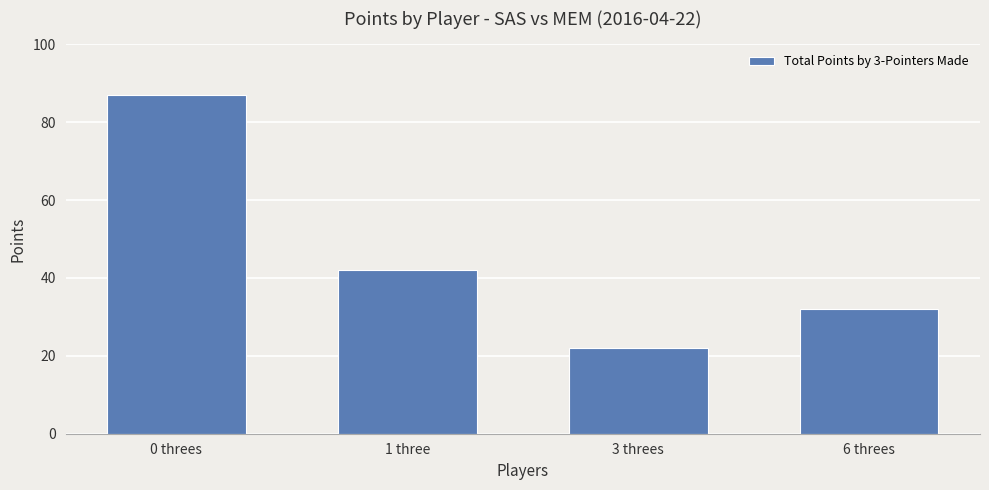

Rank the categories by value from lowest to highest.

3 threes, 6 threes, 1 three, 0 threes